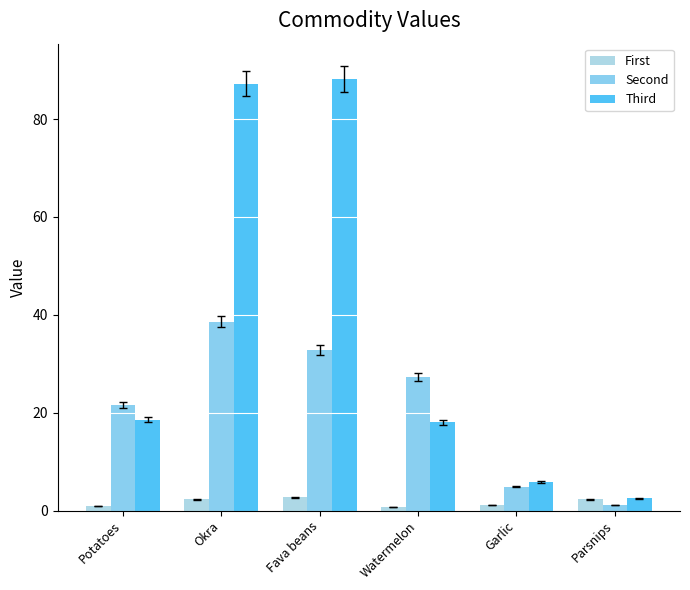

The value of First at Fava beans is 3.6. True or false?

False